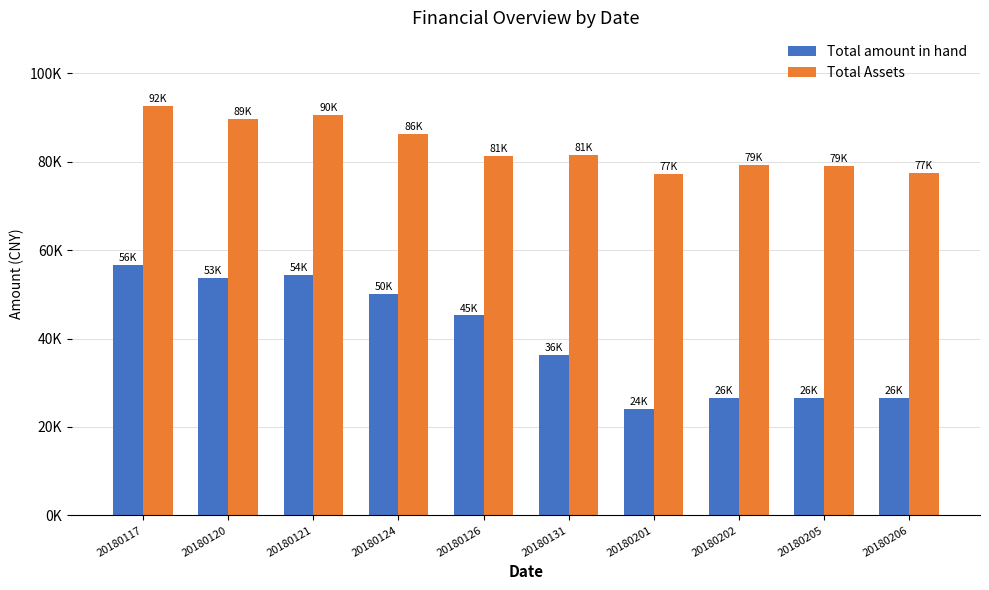

What is the approximate value of Total Assets at 20180206?

77408.6